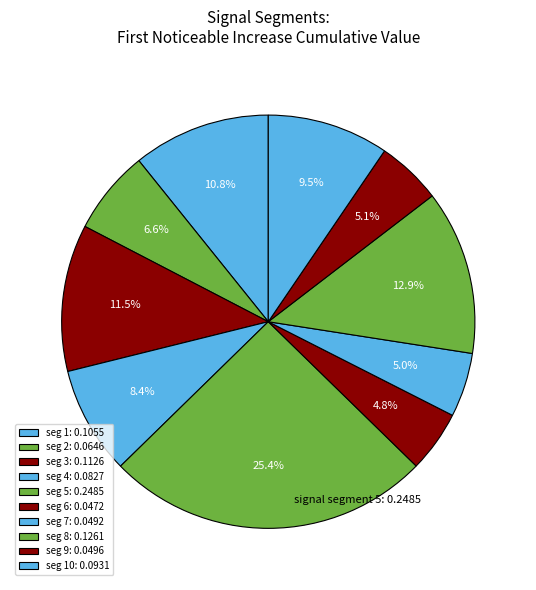

How many segments does this pie chart have?

10